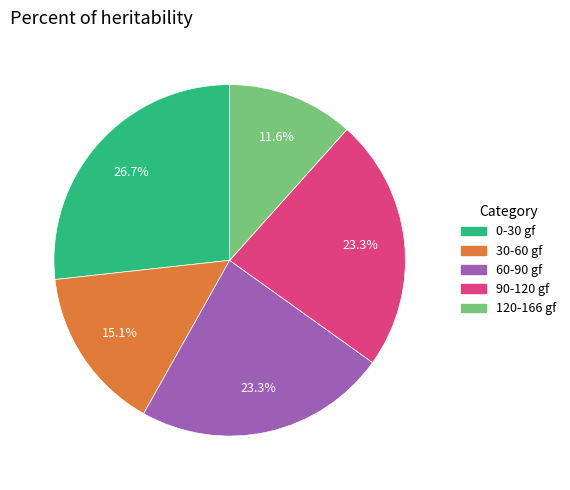

What is the largest slice in the pie chart?

0-30 gf